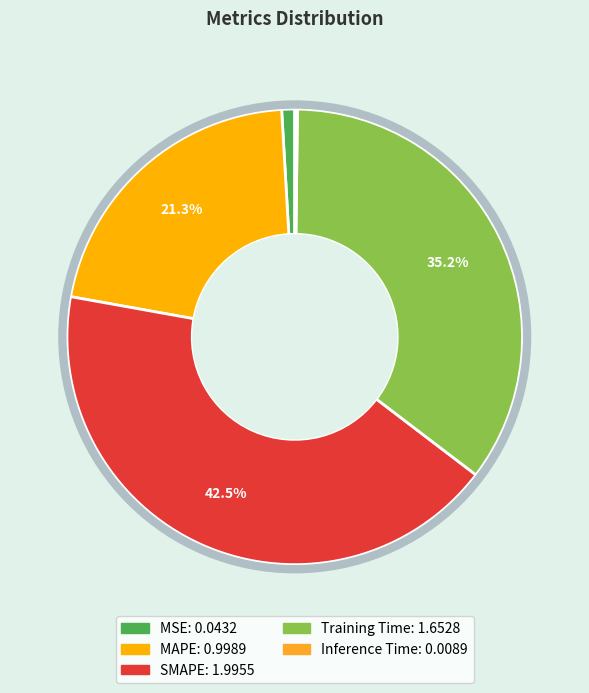

To the nearest percent, what portion does Training Time represent?

35%